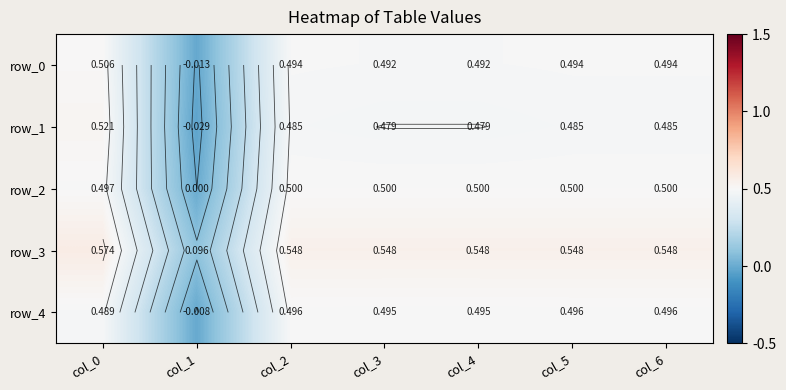

Reading left to right, transcribe all the data shown in this chart.

row_0: col_0=0.5	col_1=-0.0	col_2=0.5	col_3=0.5	col_4=0.5	col_5=0.5	col_6=0.5
row_1: col_0=0.5	col_1=-0.0	col_2=0.5	col_3=0.5	col_4=0.5	col_5=0.5	col_6=0.5
row_2: col_0=0.5	col_1=0.0	col_2=0.5	col_3=0.5	col_4=0.5	col_5=0.5	col_6=0.5
row_3: col_0=0.6	col_1=0.1	col_2=0.5	col_3=0.5	col_4=0.5	col_5=0.5	col_6=0.5
row_4: col_0=0.5	col_1=-0.0	col_2=0.5	col_3=0.5	col_4=0.5	col_5=0.5	col_6=0.5